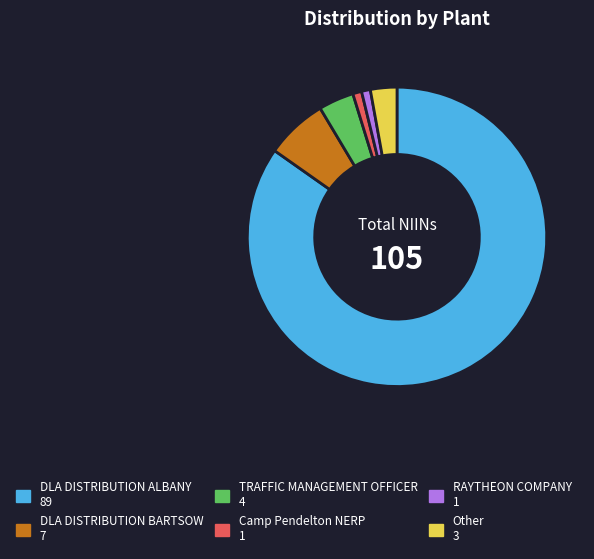

Does any single category account for the majority?

Yes